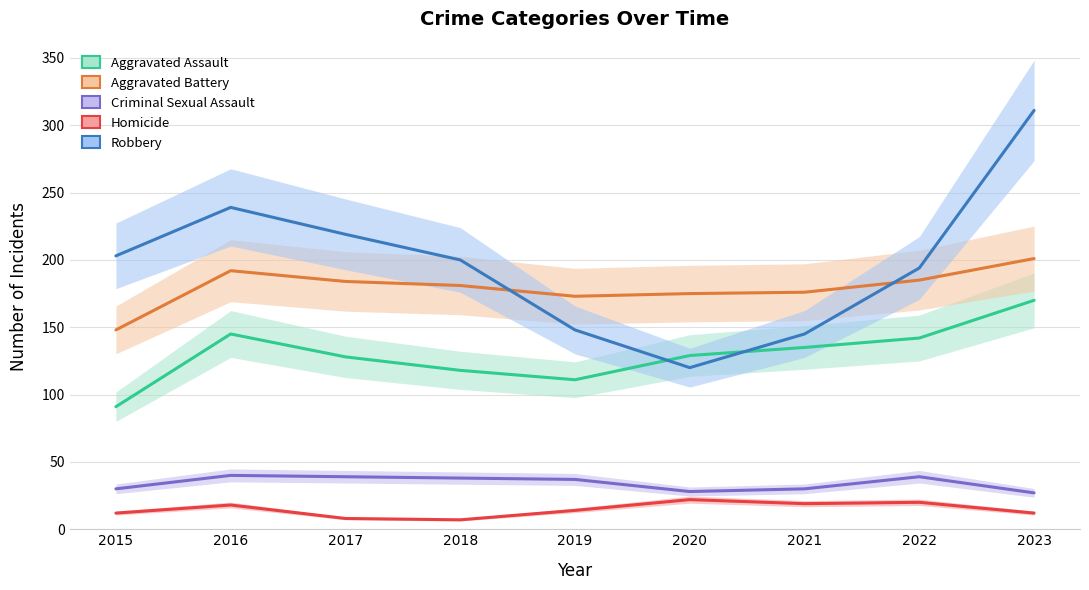

Rank the series at 2022 from highest to lowest value.

Robbery, Aggravated Battery, Aggravated Assault, Criminal Sexual Assault, Homicide